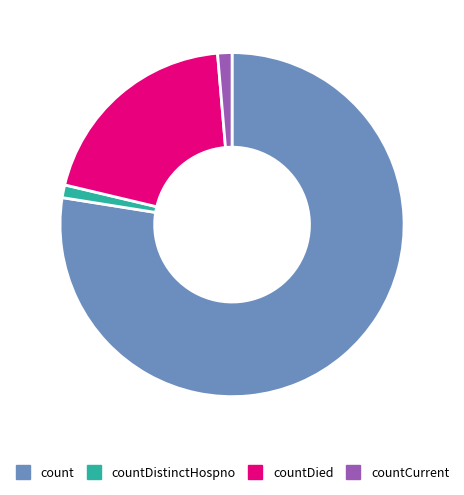

Does any single category account for the majority?

Yes